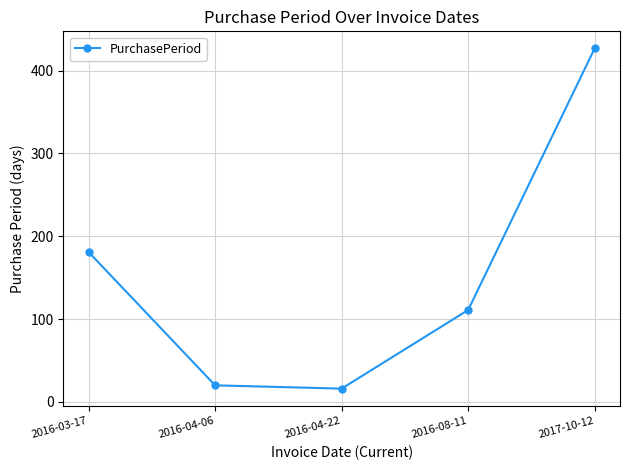

Is this an area chart (filled region under the line)?

No